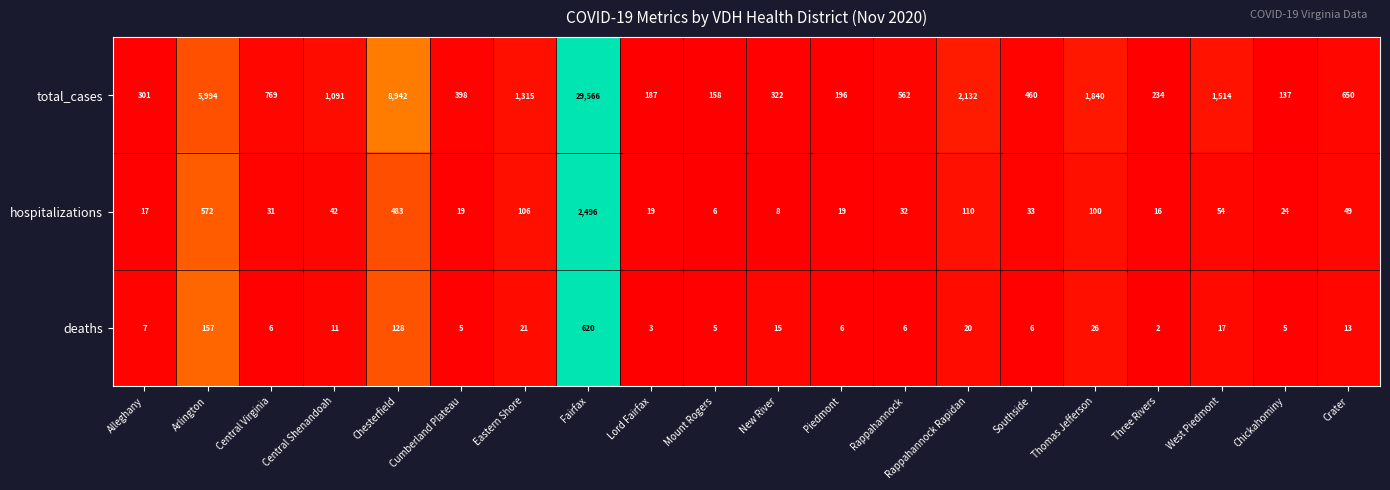

What is the maximum value shown in the chart?

29566